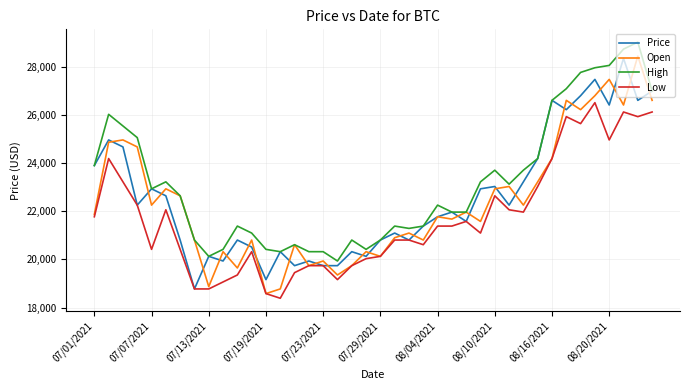

How many lines are shown in the chart?

4